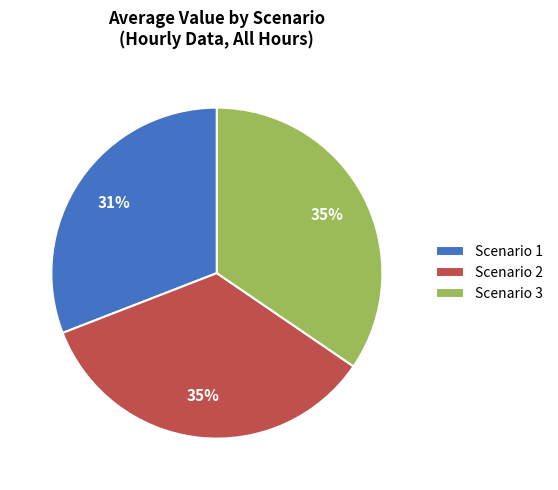

Between Scenario 1 and Scenario 3, which is larger?

Scenario 3